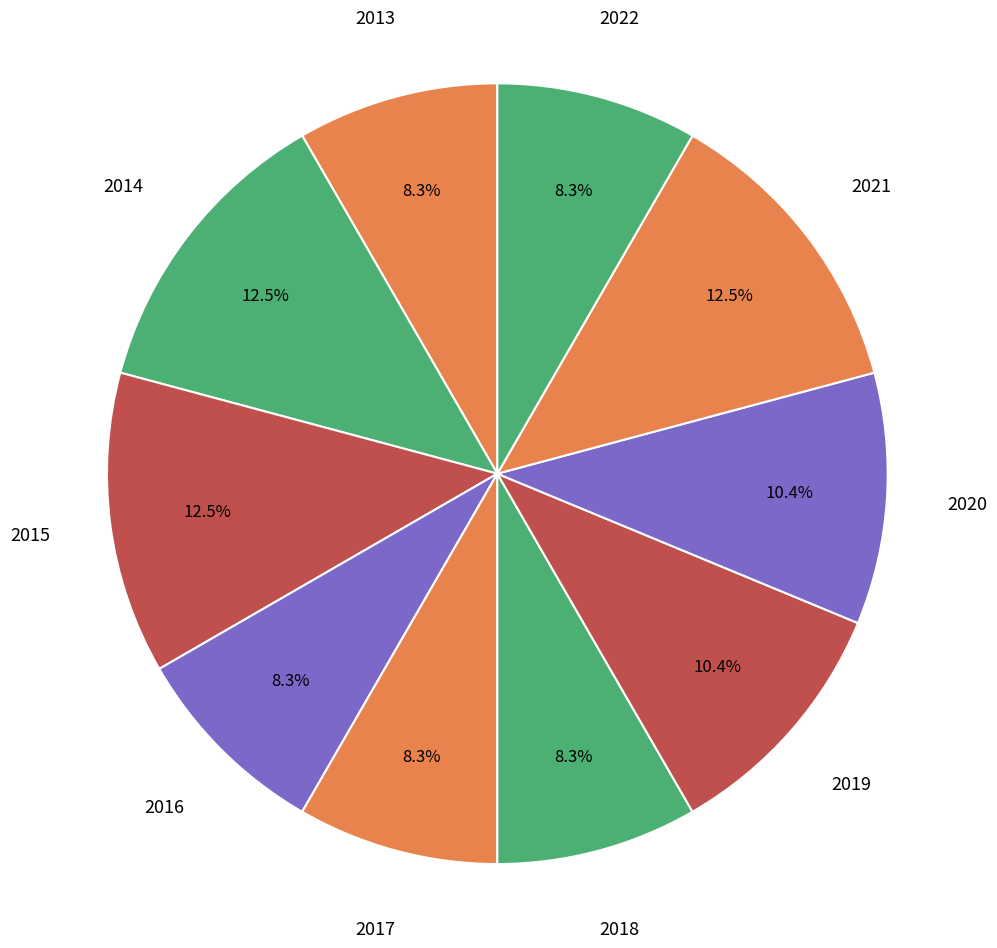

Which slice is the smallest?

2013